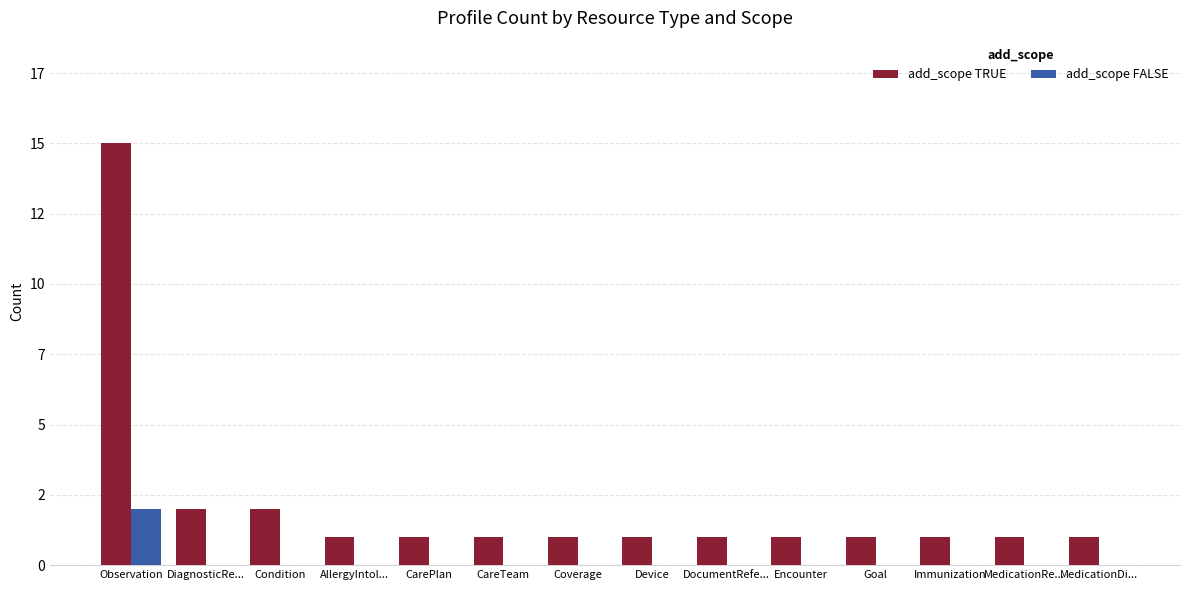

What are all the series names shown in the legend?

add_scope TRUE, add_scope FALSE